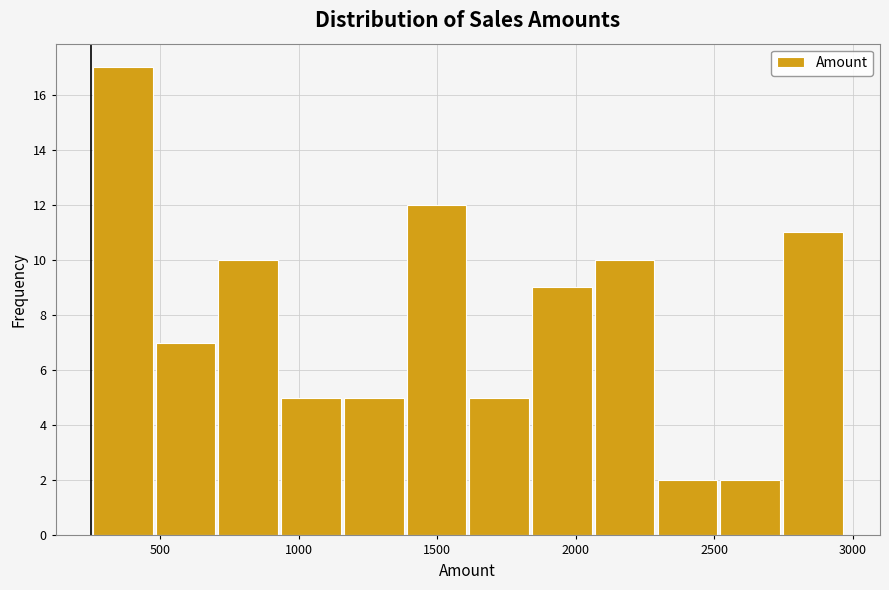

What is the height of the bar covering 700 to 950 on the x-axis? Neither the bar edges nor the heights are printed on the chart, so give them approximately, as read against the axes.

10